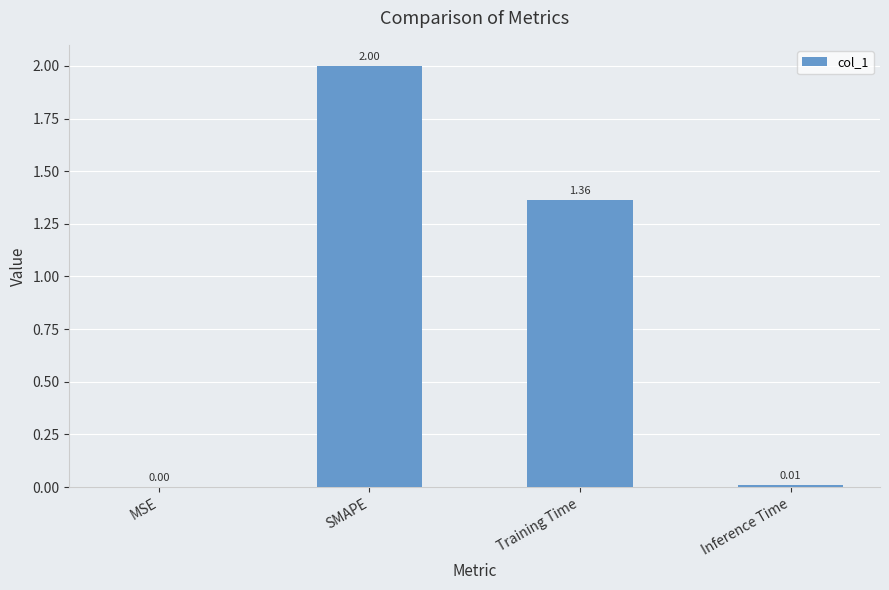

What is the sum of the values at Inference Time and SMAPE?

2.0